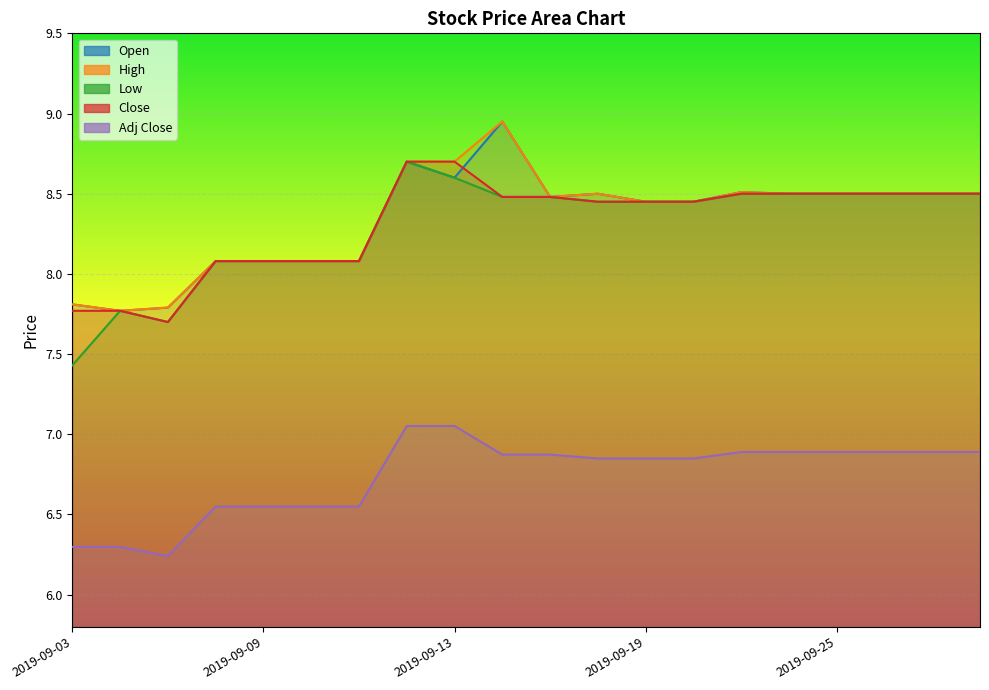

Reading left to right, list all the values displayed in this chart.

Open: 2019-09-03=7.8	2019-09-04=7.8	2019-09-05=7.8	2019-09-06=8.1	2019-09-09=8.1	2019-09-10=8.1	2019-09-11=8.1	2019-09-12=8.7	2019-09-13=8.6	2019-09-16=8.9	2019-09-17=8.5	2019-09-18=8.5	2019-09-19=8.4	2019-09-20=8.4	2019-09-23=8.5	2019-09-24=8.5	2019-09-25=8.5	2019-09-26=8.5	2019-09-27=8.5	2019-09-30=8.5
High: 2019-09-03=7.8	2019-09-04=7.8	2019-09-05=7.8	2019-09-06=8.1	2019-09-09=8.1	2019-09-10=8.1	2019-09-11=8.1	2019-09-12=8.7	2019-09-13=8.7	2019-09-16=8.9	2019-09-17=8.5	2019-09-18=8.5	2019-09-19=8.4	2019-09-20=8.4	2019-09-23=8.5	2019-09-24=8.5	2019-09-25=8.5	2019-09-26=8.5	2019-09-27=8.5	2019-09-30=8.5
Low: 2019-09-03=7.4	2019-09-04=7.8	2019-09-05=7.7	2019-09-06=8.1	2019-09-09=8.1	2019-09-10=8.1	2019-09-11=8.1	2019-09-12=8.7	2019-09-13=8.6	2019-09-16=8.5	2019-09-17=8.5	2019-09-18=8.4	2019-09-19=8.4	2019-09-20=8.4	2019-09-23=8.5	2019-09-24=8.5	2019-09-25=8.5	2019-09-26=8.5	2019-09-27=8.5	2019-09-30=8.5
Close: 2019-09-03=7.8	2019-09-04=7.8	2019-09-05=7.7	2019-09-06=8.1	2019-09-09=8.1	2019-09-10=8.1	2019-09-11=8.1	2019-09-12=8.7	2019-09-13=8.7	2019-09-16=8.5	2019-09-17=8.5	2019-09-18=8.4	2019-09-19=8.4	2019-09-20=8.4	2019-09-23=8.5	2019-09-24=8.5	2019-09-25=8.5	2019-09-26=8.5	2019-09-27=8.5	2019-09-30=8.5
Adj Close: 2019-09-03=6.3	2019-09-04=6.3	2019-09-05=6.2	2019-09-06=6.5	2019-09-09=6.5	2019-09-10=6.5	2019-09-11=6.5	2019-09-12=7.1	2019-09-13=7.1	2019-09-16=6.9	2019-09-17=6.9	2019-09-18=6.8	2019-09-19=6.8	2019-09-20=6.8	2019-09-23=6.9	2019-09-24=6.9	2019-09-25=6.9	2019-09-26=6.9	2019-09-27=6.9	2019-09-30=6.9